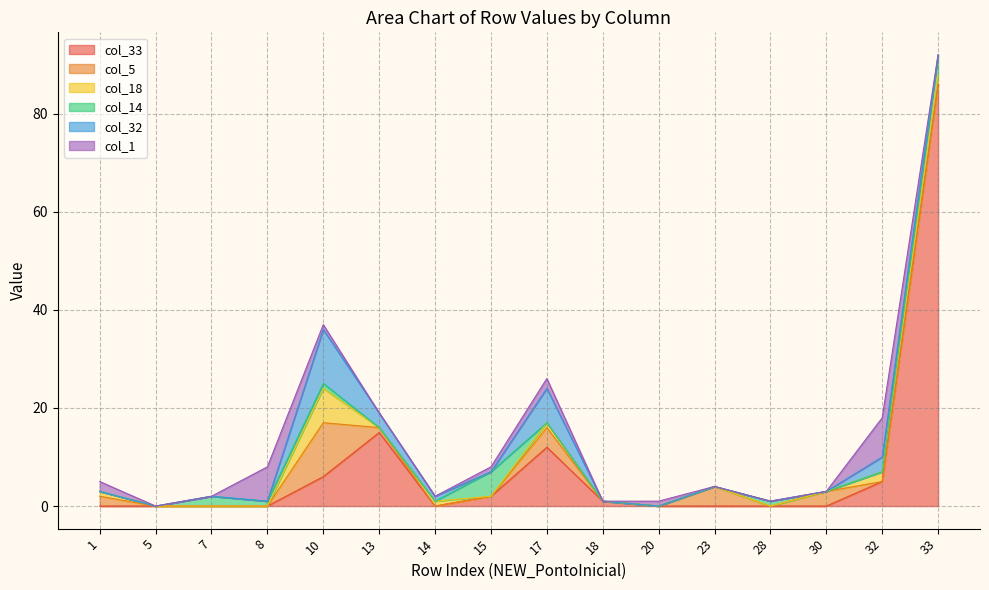

At which category does the chart reach its minimum across all series?

1